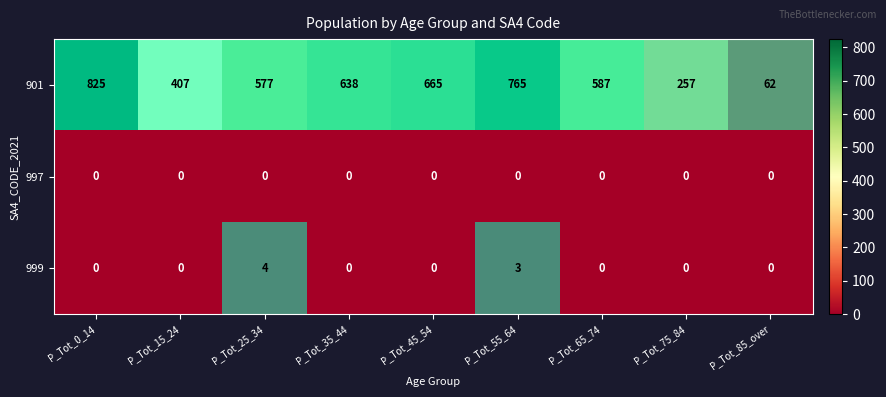

What is the total value across all series at P_Tot_25_34?

581